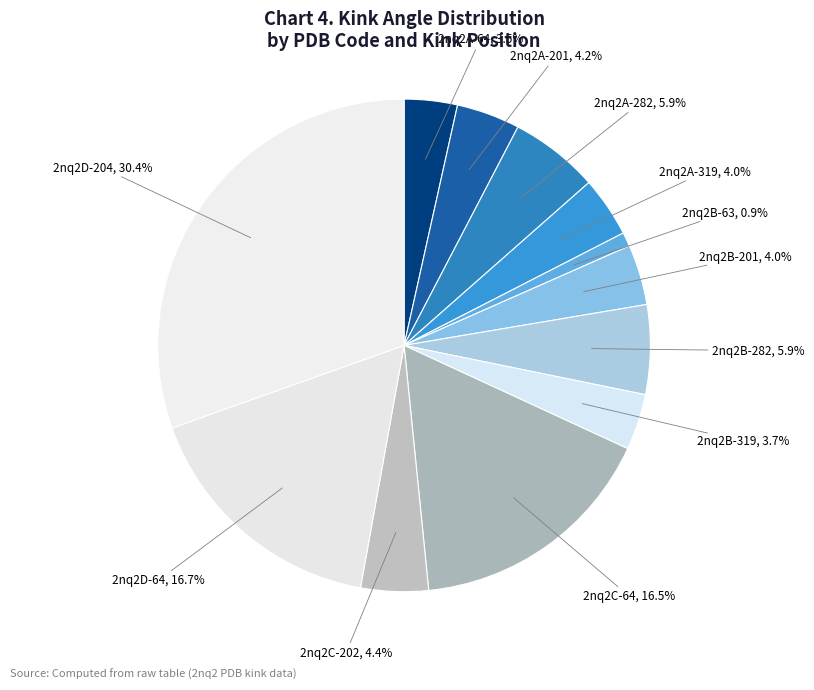

Is it true that 2nq2D-64 is 17% of the pie?

True